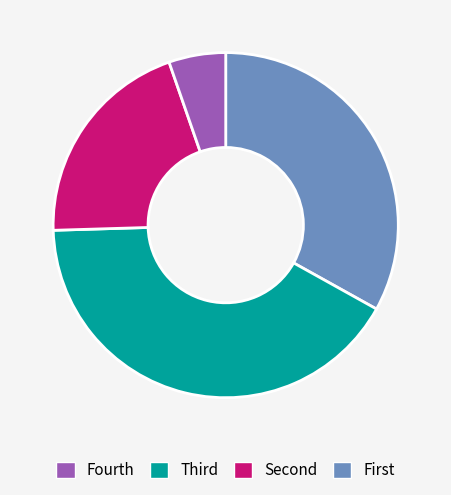

Count the number of slices in the pie.

4